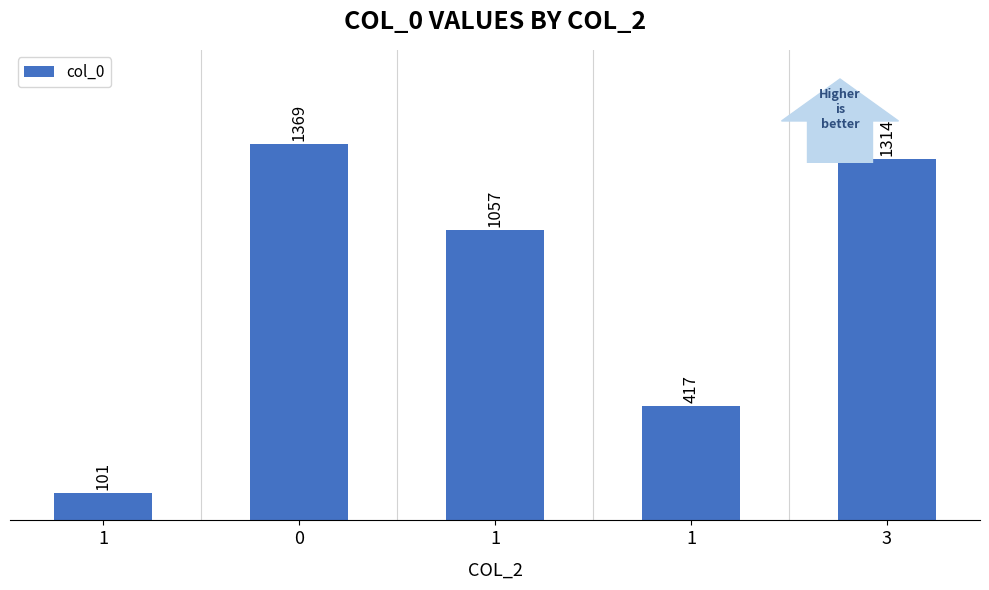

Count the number of data series in this chart.

1